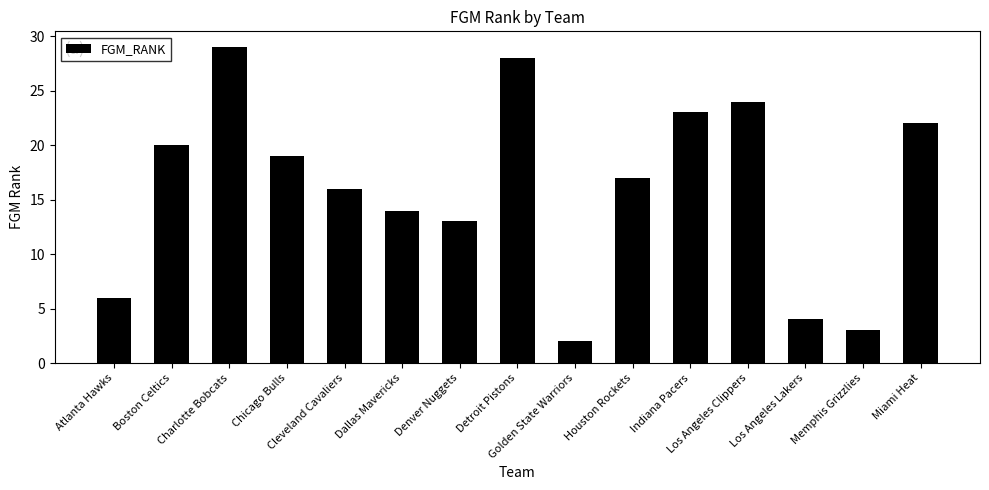

Is it true that the value at Cleveland Cavaliers is 26?

False